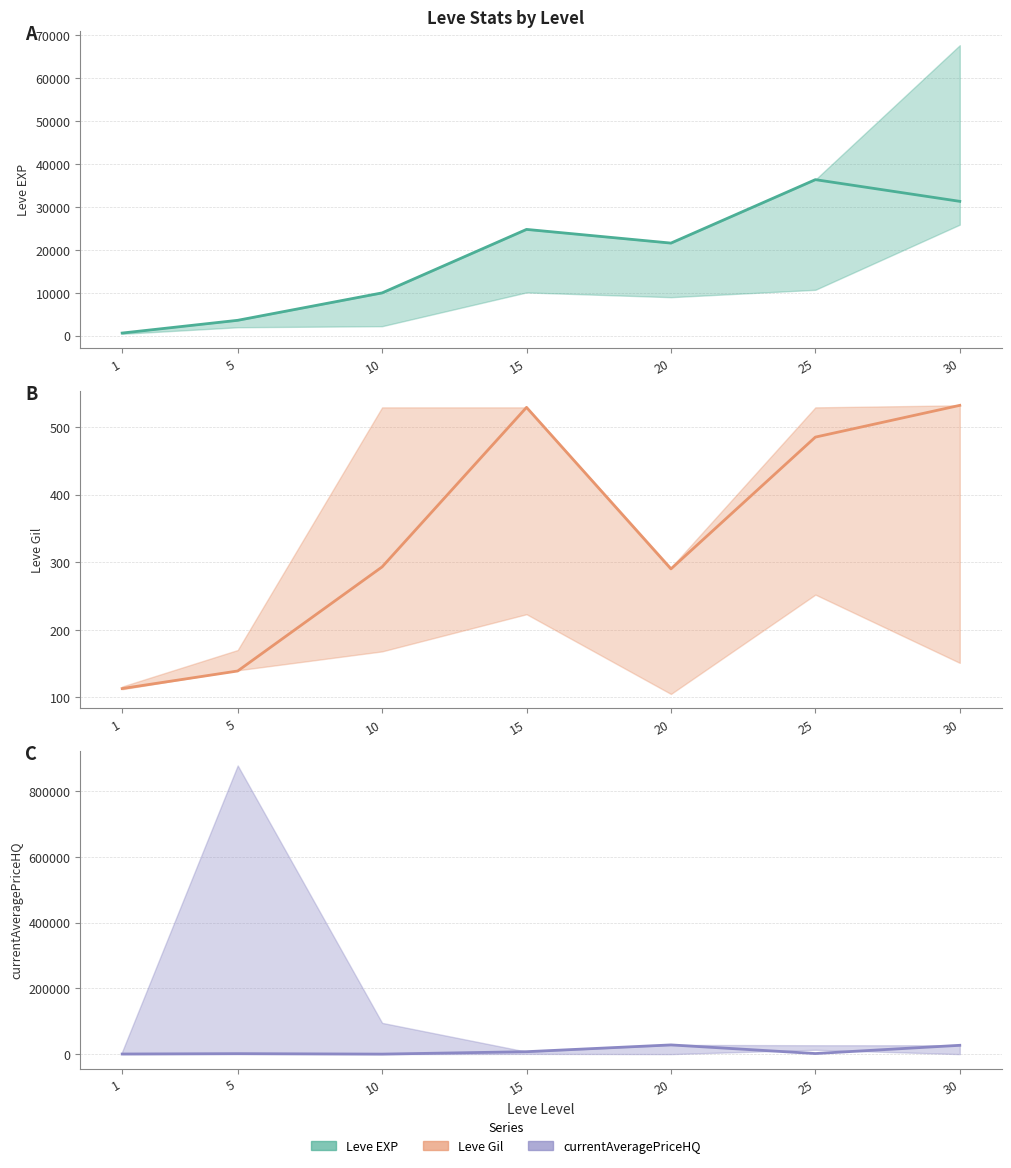

Rank the series by their maximum value, from highest to lowest.

Leve EXP (mid), currentAveragePriceHQ (mid), Leve Gil (mid)